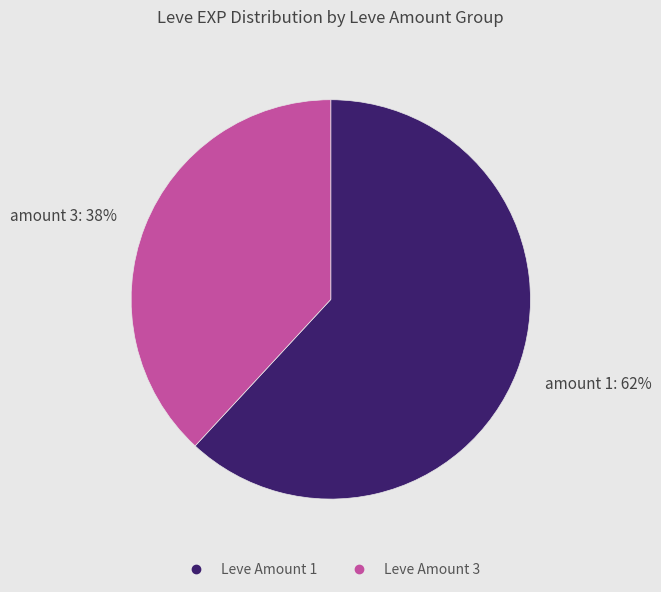

Is there any slice that represents more than half of the pie?

Yes